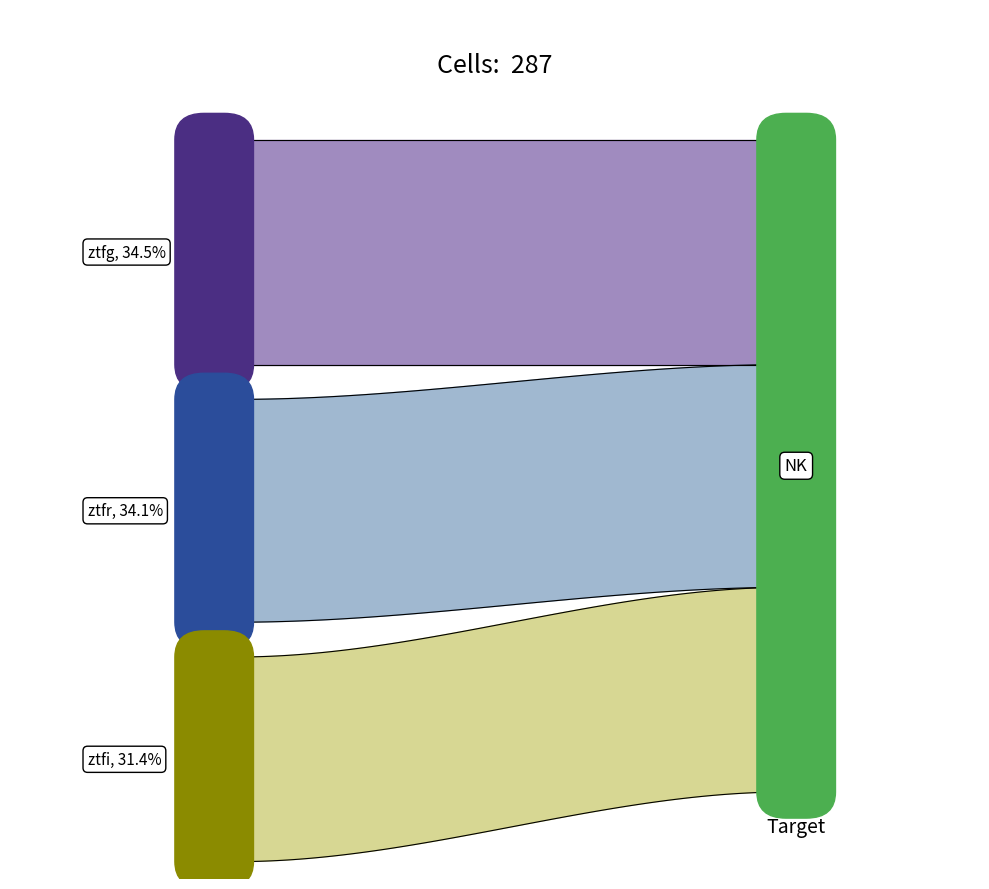

The value at 2 is 122. True or false?

False